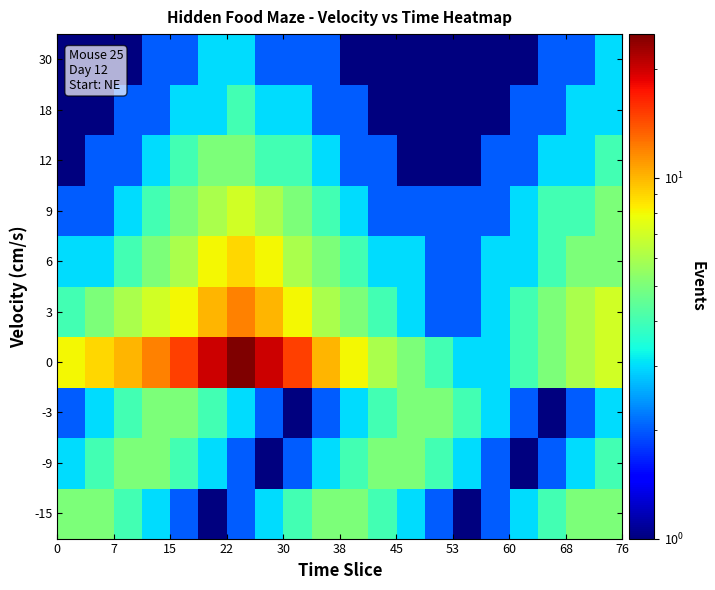

Reading left to right, extract all data points from this chart.

-15: 5	5	4	3	2	1	2	3	4	5	5	4	3	2	1	2	3	4	5	5
-9: 3	4	5	5	4	3	2	1	2	3	4	5	5	4	3	2	1	2	3	4
-3: 2	3	4	5	5	4	3	2	1	2	3	4	5	5	4	3	2	1	2	3
0: 8	9	10	12	15	20	25	20	15	10	8	6	5	4	3	3	4	5	6	7
3: 4	5	6	7	8	10	12	10	8	6	5	4	3	2	2	3	4	5	6	7
6: 3	3	4	5	6	8	9	8	6	5	4	3	3	2	2	3	3	4	5	5
9: 2	2	3	4	5	6	7	6	5	4	3	2	2	2	2	2	3	4	4	5
12: 1	2	2	3	4	5	5	4	4	3	2	2	1	1	1	2	2	3	3	4
18: 1	1	2	2	3	3	4	3	3	2	2	1	1	1	1	1	2	2	3	3
30: 1	1	1	2	2	3	3	2	2	2	1	1	1	1	1	1	1	2	2	3